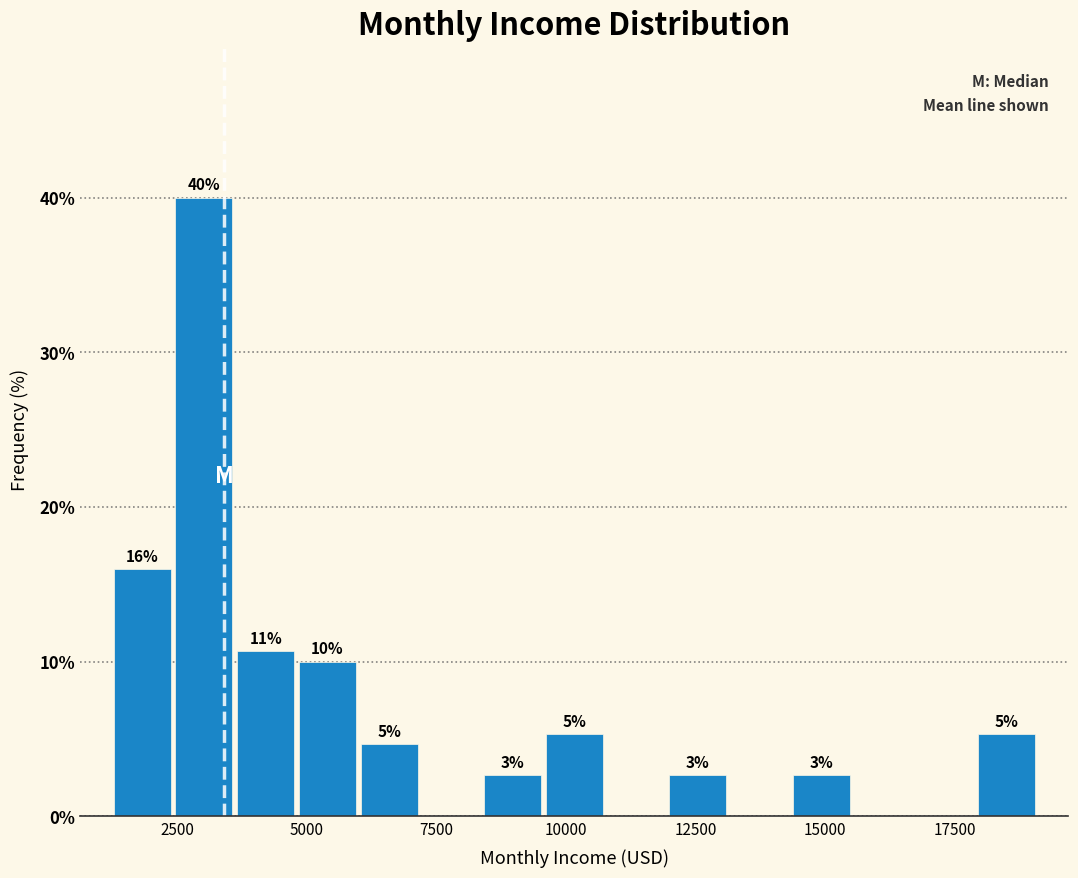

Read against the x-axis, roughly where is the centre of the tallest bar?

3000